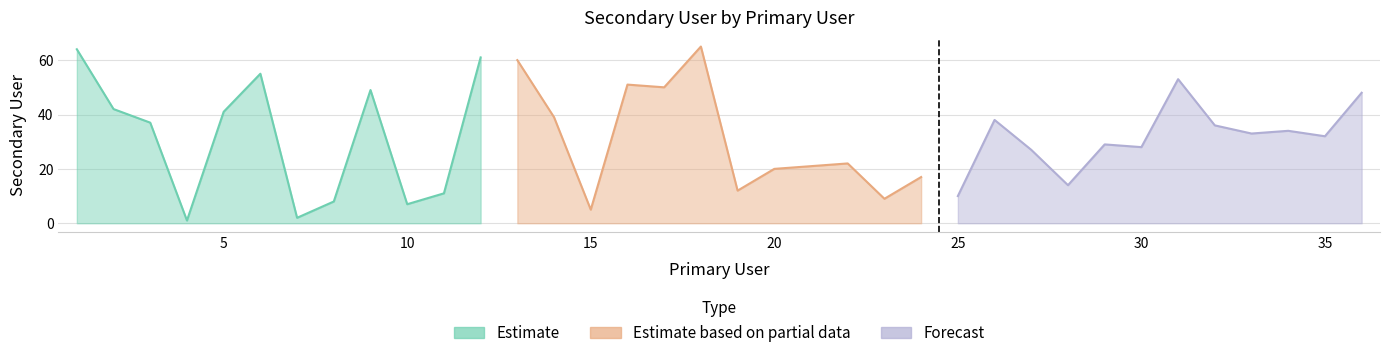

Where does the data first go above 33?

1